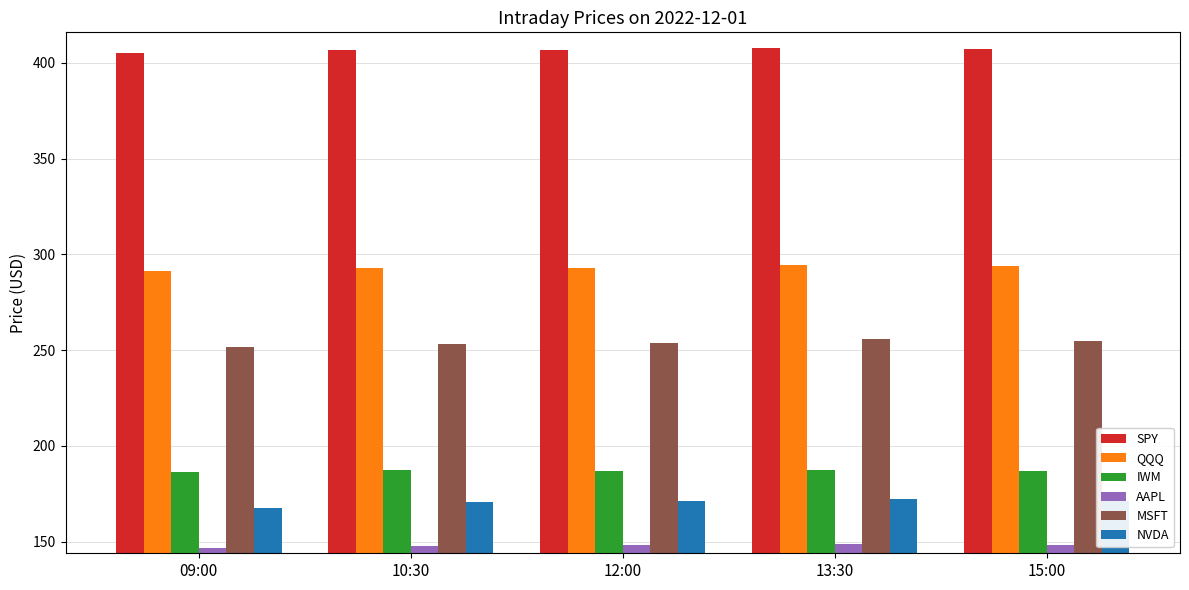

True or false: QQQ has a value of 291.4 at 09:00.

True